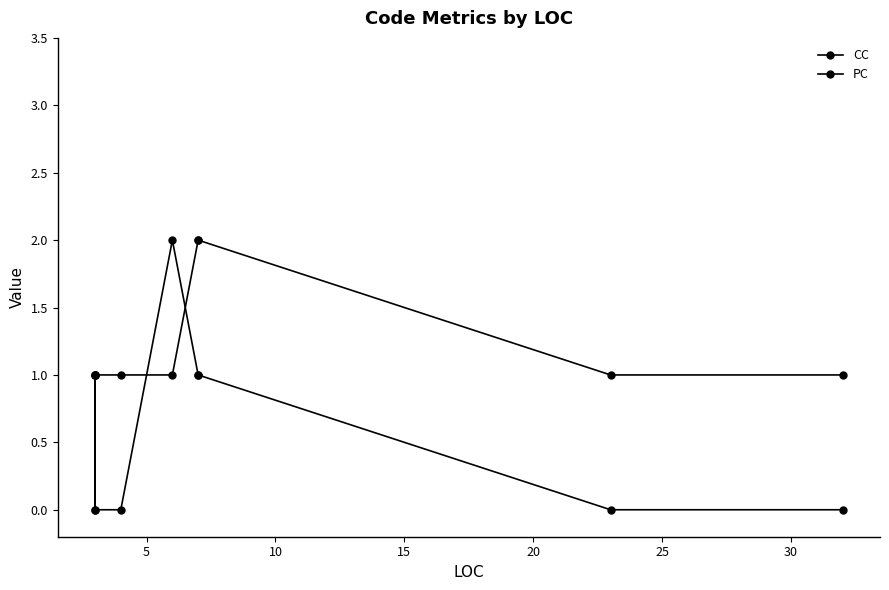

How many lines are shown in the chart?

2